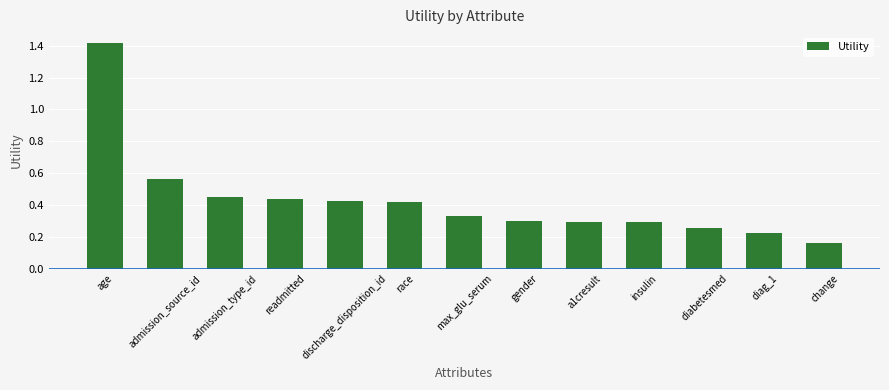

What is the sum of all values?

5.6